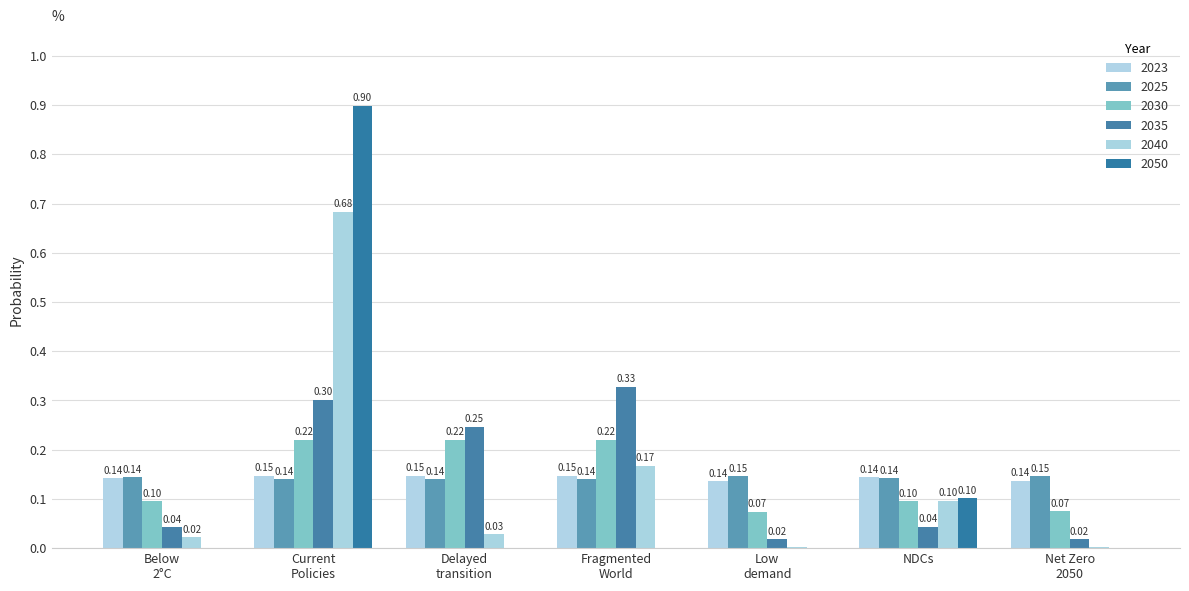

What are all the series names shown in the legend?

2023, 2025, 2030, 2035, 2040, 2050